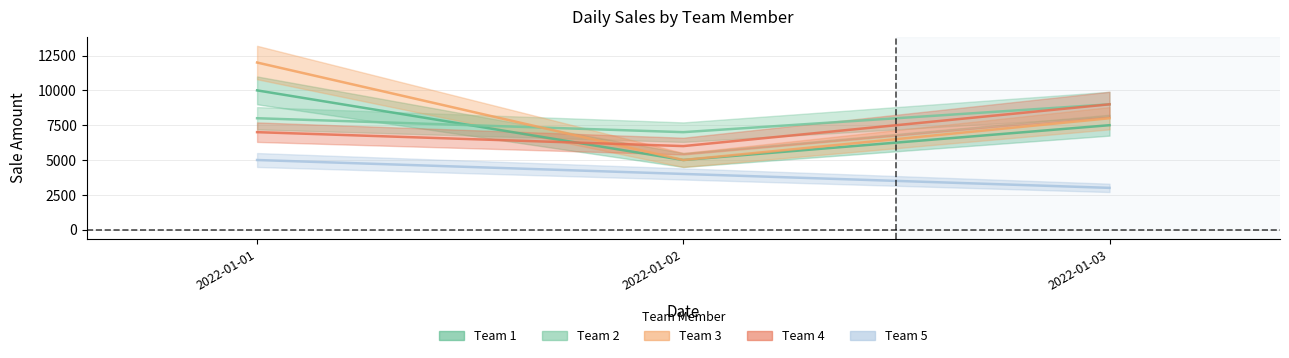

The Team 2 series shows 7000 at 2022-01-02. True or false?

True